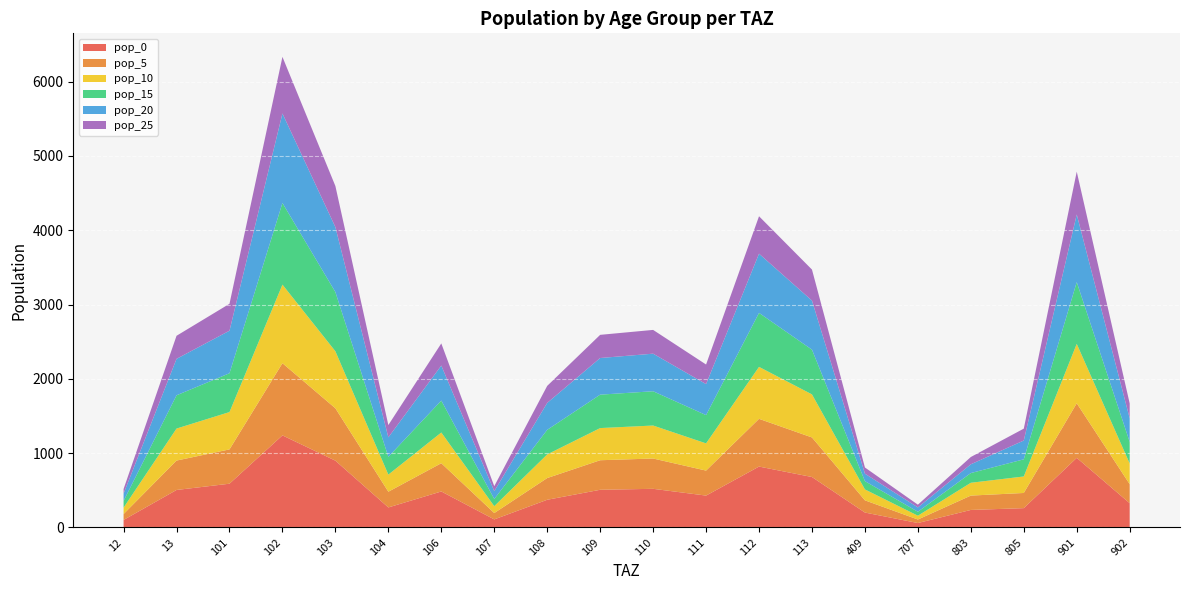

Reading left to right, transcribe all the data shown in this chart.

pop_0: 12=101.4	13=504.9	101=589.1	102=1239.5	103=899.2	104=269.8	106=484.8	107=108.8	108=372.9	109=507.4	110=520.4	111=429.2	112=819.7	113=679.2	409=200.9	707=60.1	803=236.1	805=260.4	901=937.1	902=326.7
pop_5: 12=79.5	13=395.7	101=461.7	102=971.4	103=704.8	104=211.4	106=379.9	107=85.2	108=292.3	109=397.6	110=407.8	111=336.4	112=642.4	113=532.3	409=164.4	707=47.1	803=193.1	805=204.0	901=734.4	902=256.1
pop_10: 12=86.5	13=430.9	101=502.8	102=1057.8	103=767.4	104=230.2	106=413.7	107=92.8	108=318.3	109=433.0	110=444.1	111=366.3	112=699.5	113=579.7	409=146.9	707=51.3	803=172.6	805=222.2	901=799.7	902=278.8
pop_15: 12=89.9	13=447.5	101=522.1	102=1098.5	103=797.0	104=239.1	106=429.7	107=96.4	108=330.6	109=449.7	110=461.2	111=380.4	112=726.5	113=602.0	409=111.2	707=53.2	803=130.7	805=230.8	901=830.6	902=289.6
pop_20: 12=98.5	13=490.6	101=572.5	102=1204.6	103=873.9	104=262.2	106=471.1	107=105.7	108=362.4	109=493.1	110=505.7	111=417.1	112=796.6	113=660.1	409=100.5	707=58.4	803=118.0	805=253.0	901=910.7	902=317.5
pop_25: 12=62.3	13=310.4	101=362.1	102=762.0	103=552.8	104=165.8	106=298.0	107=66.9	108=229.3	109=311.9	110=319.9	111=263.9	112=503.9	113=417.6	409=83.5	707=36.9	803=98.1	805=160.1	901=576.1	902=200.8